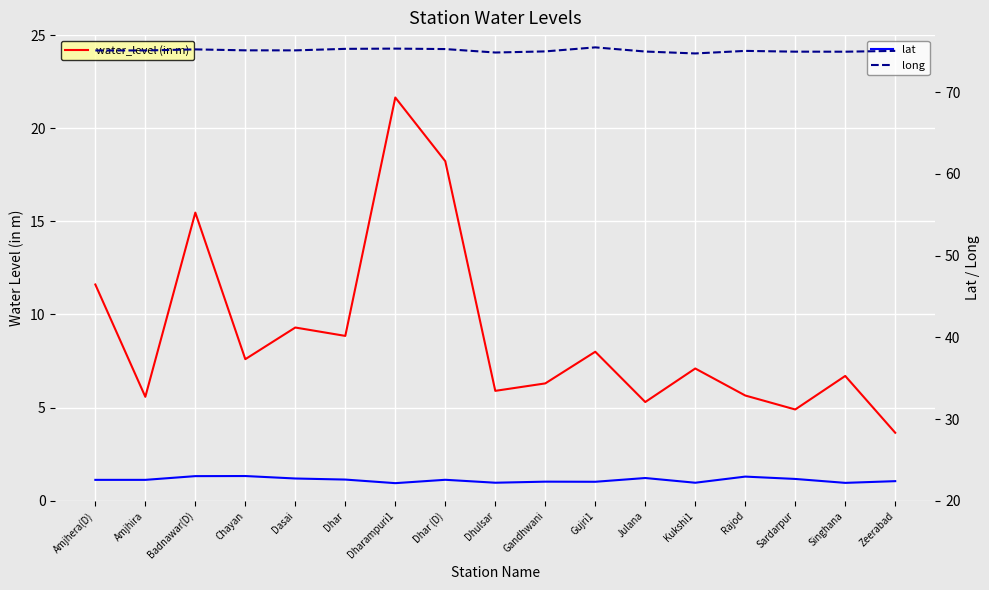

What is the average value of the water_level (in m) series?

8.9